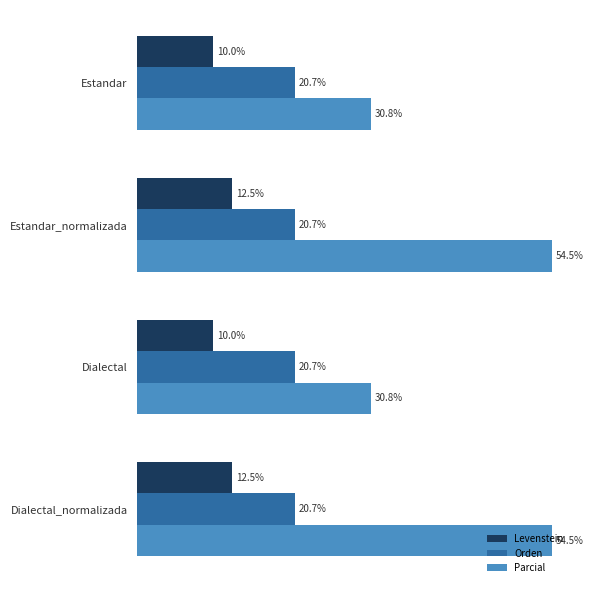

Which series changed the most between Estandar and Estandar_normalizada?

Parcial